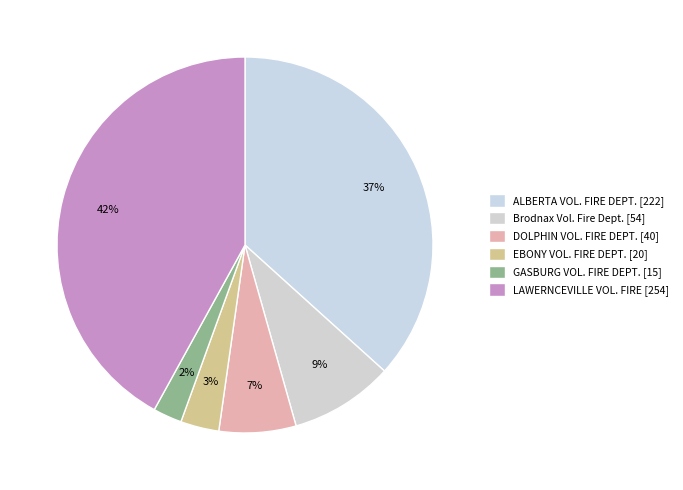

Rank the categories by value from lowest to highest.

GASBURG VOL. FIRE DEPT., EBONY VOL. FIRE DEPT., DOLPHIN VOL. FIRE DEPT., Brodnax Vol. Fire Dept., ALBERTA VOL. FIRE DEPT., LAWERNCEVILLE VOL. FIRE